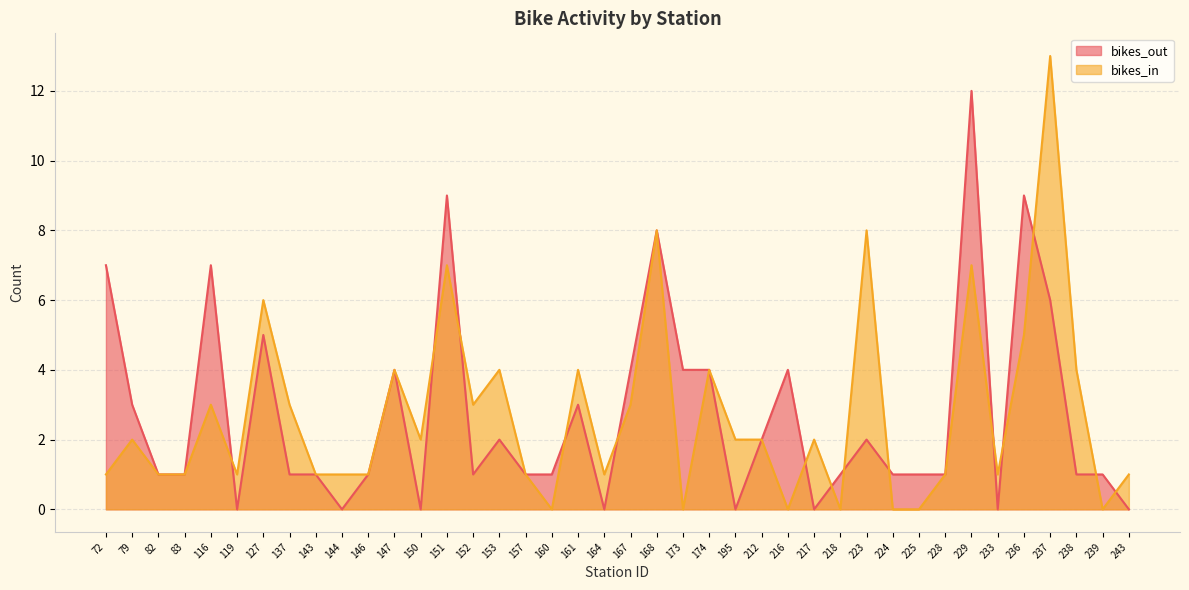

In bikes_out, how many points are lower than both neighbors (excluding endpoints)?

8